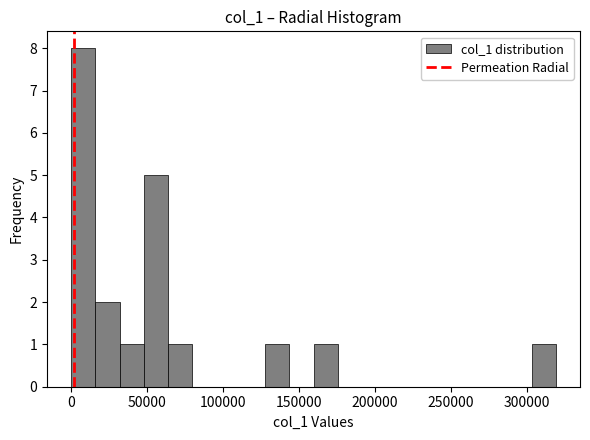

Around what value on the x-axis is the tallest bar? Give the approximate position of its centre, as read against the axis.

10000